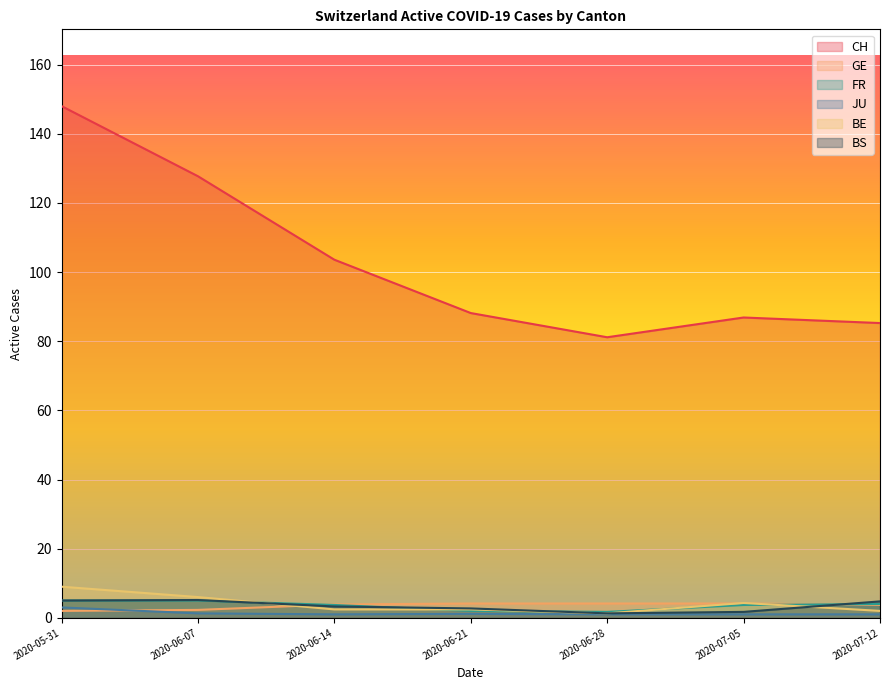

What is the maximum value shown in the chart?

148.0